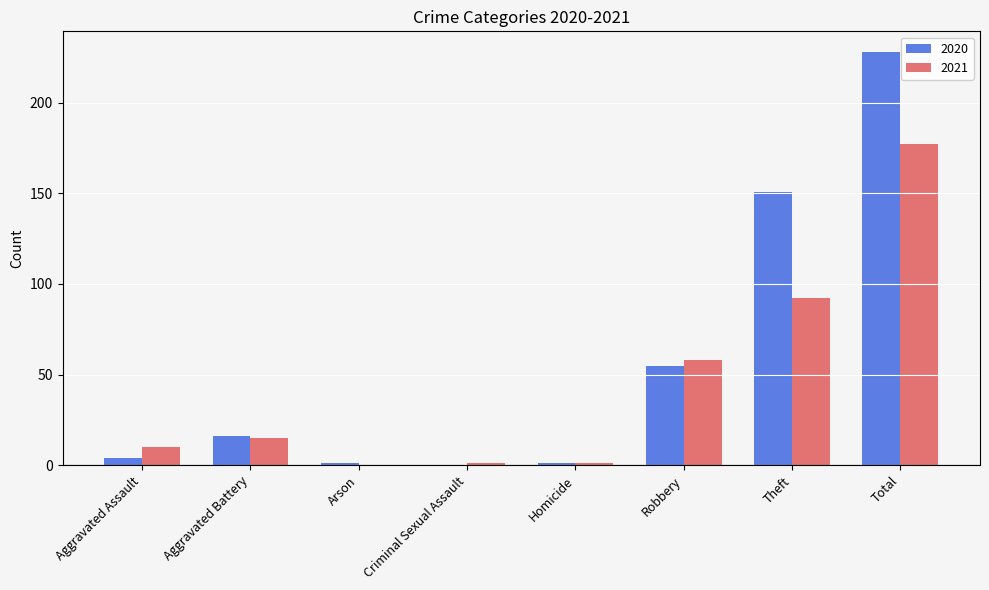

What is the sum of all 2020 values?

456